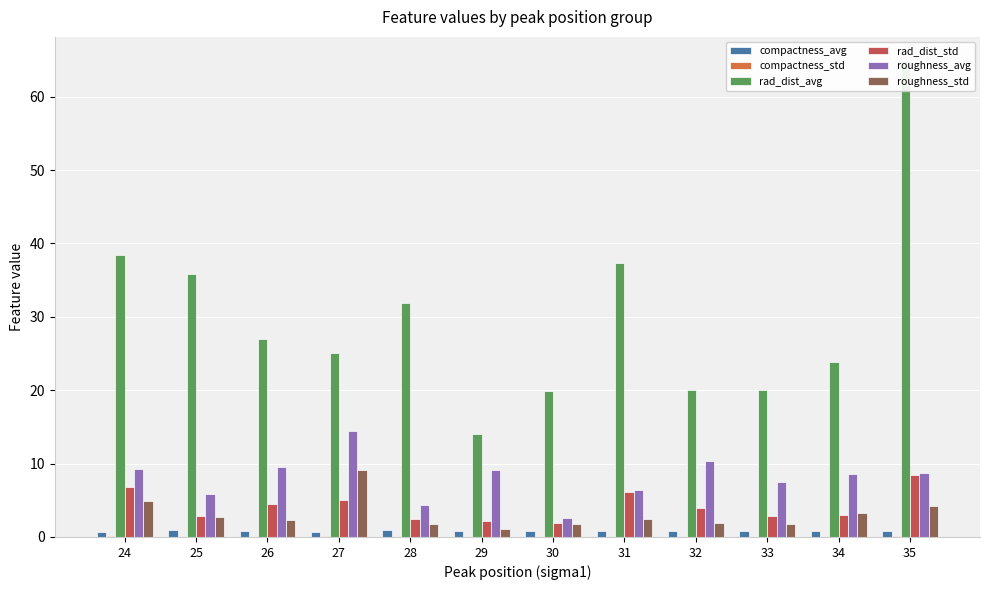

The roughness_std series shows 6.3 at 35. True or false?

False